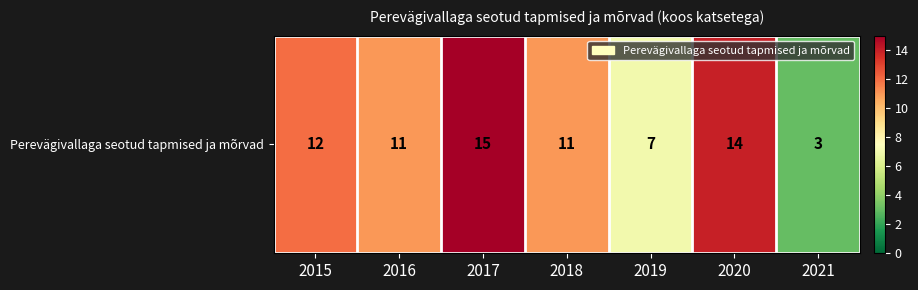

What is the ratio of the value at 2016 to the value at 2018?

1.0